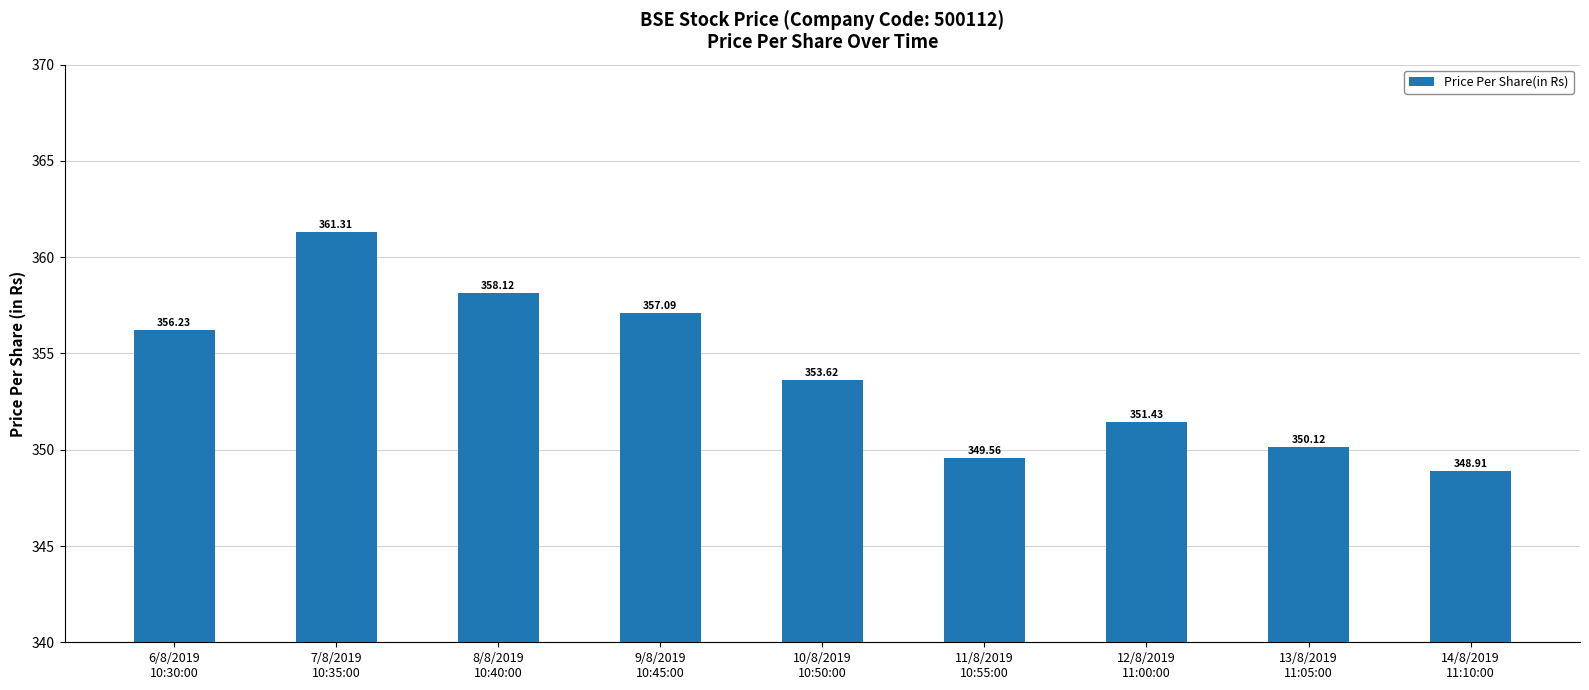

List the labels in order of value, smallest first.

14/8/2019
11:10:00, 11/8/2019
10:55:00, 13/8/2019
11:05:00, 12/8/2019
11:00:00, 10/8/2019
10:50:00, 6/8/2019
10:30:00, 9/8/2019
10:45:00, 8/8/2019
10:40:00, 7/8/2019
10:35:00